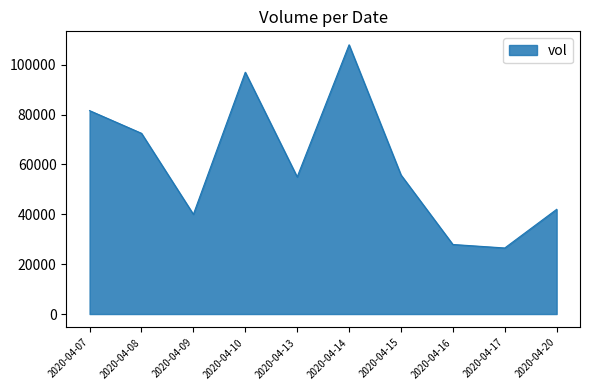

Where is the data nearest to the value 67250?

2020-04-08